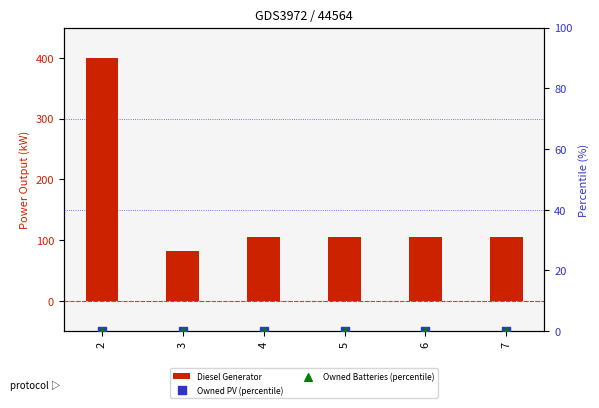

Which series reaches the minimum Y coordinate?

Owned PV (percentile)